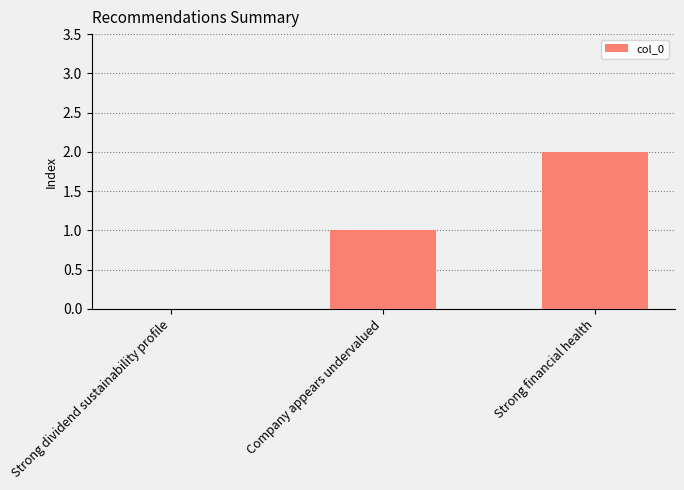

The value at Company appears undervalued is 2. True or false?

False